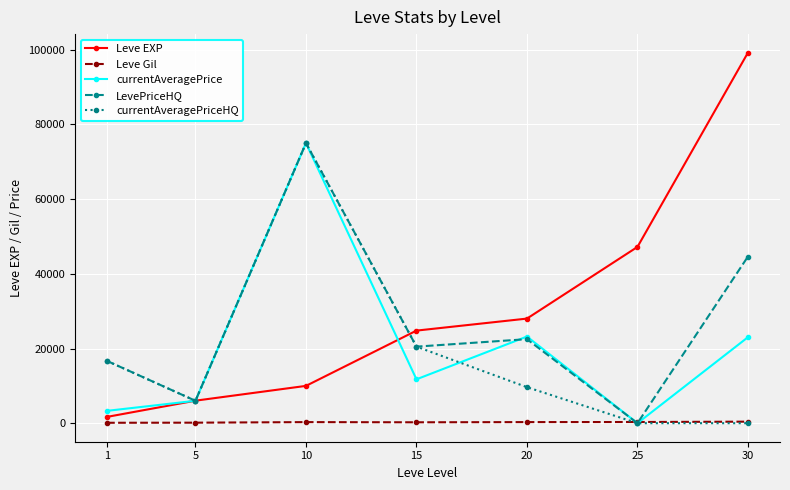

How many series are shown in this chart?

5